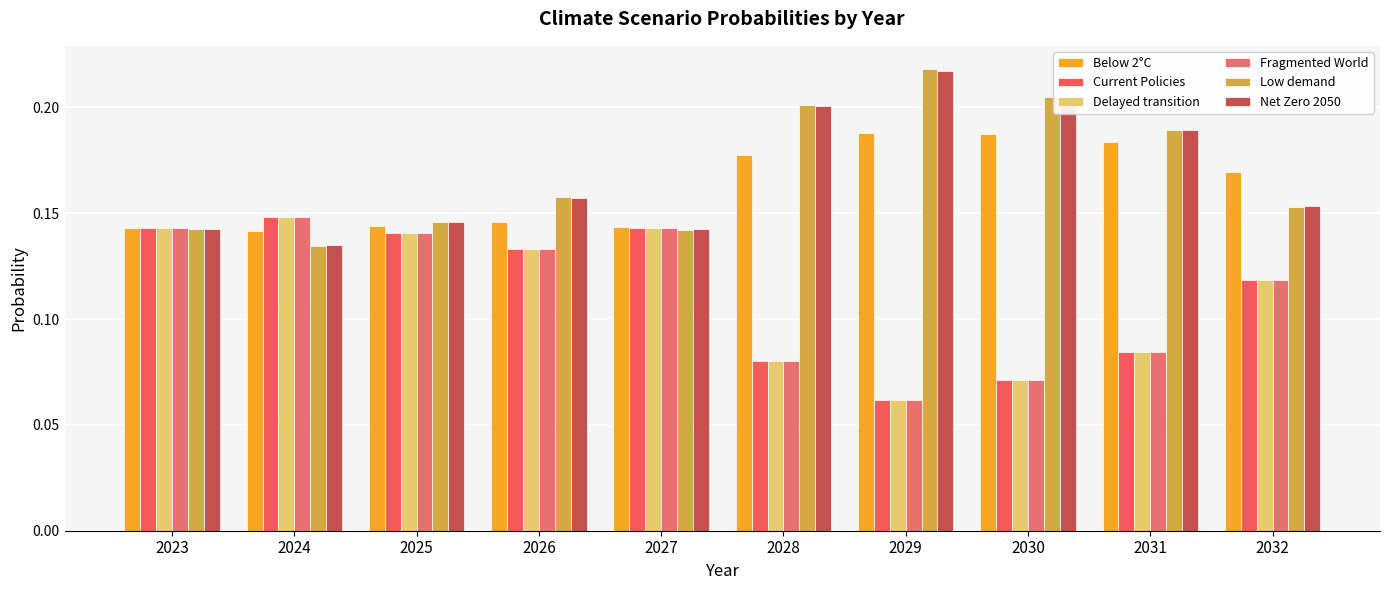

Which category has the highest value in the Current Policies series?

2024